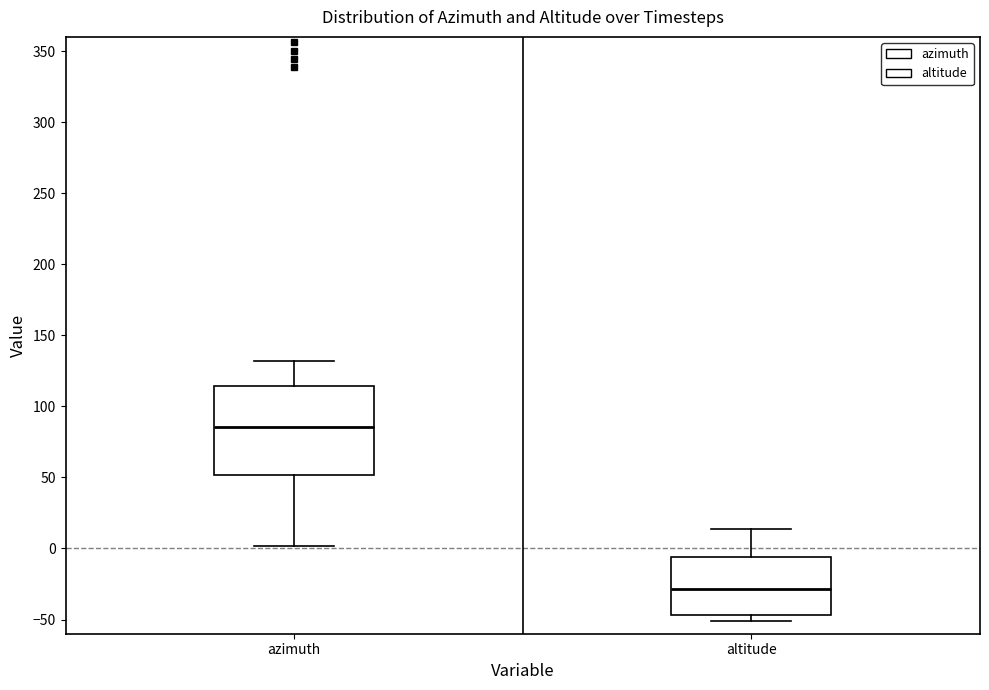

Reading left to right, read every box against the y-axis: the position of its median line, the range the box covers, and the ends of its whiskers. The values are not printed on the chart, so give them approximately, as read against the axis.

azimuth: median 85, box 50 to 115, whiskers 0 to 130
altitude: median -30, box -45 to -5, whiskers -50 to 15